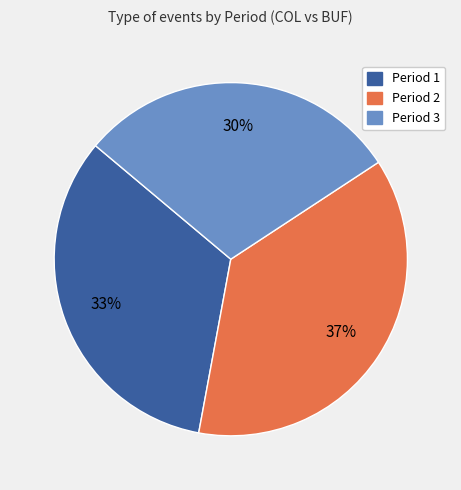

Is the sum of Period 2 and Period 3 greater than half?

Yes